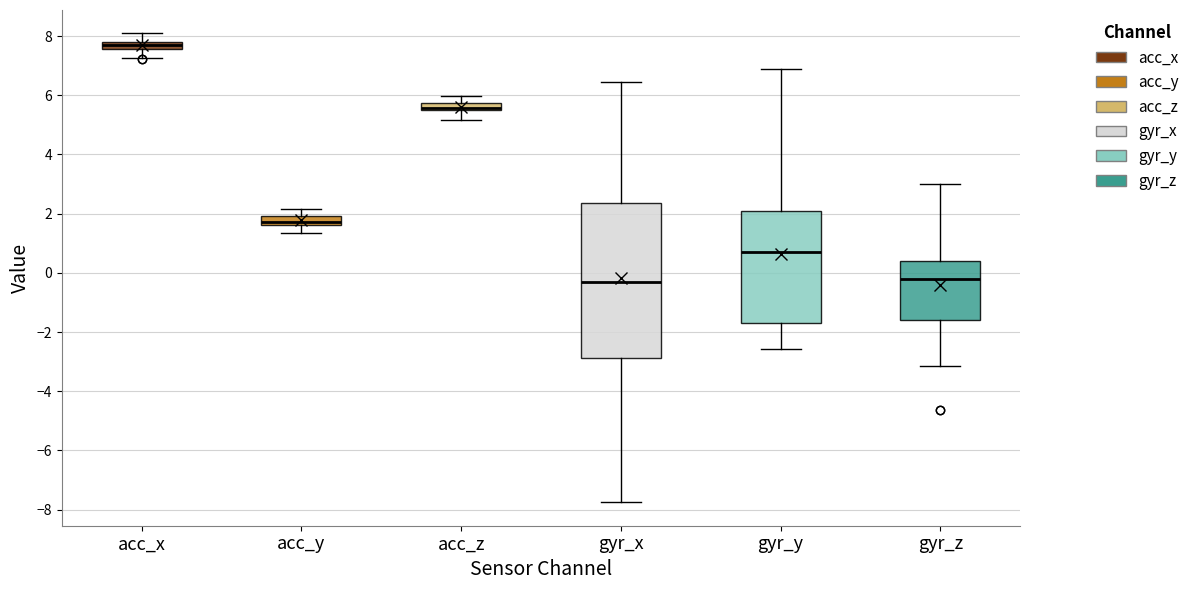

Where is the upper edge of the box for acc_z on the y-axis? The values are not printed on the chart, so give them approximately, as read against the axis.

5.8